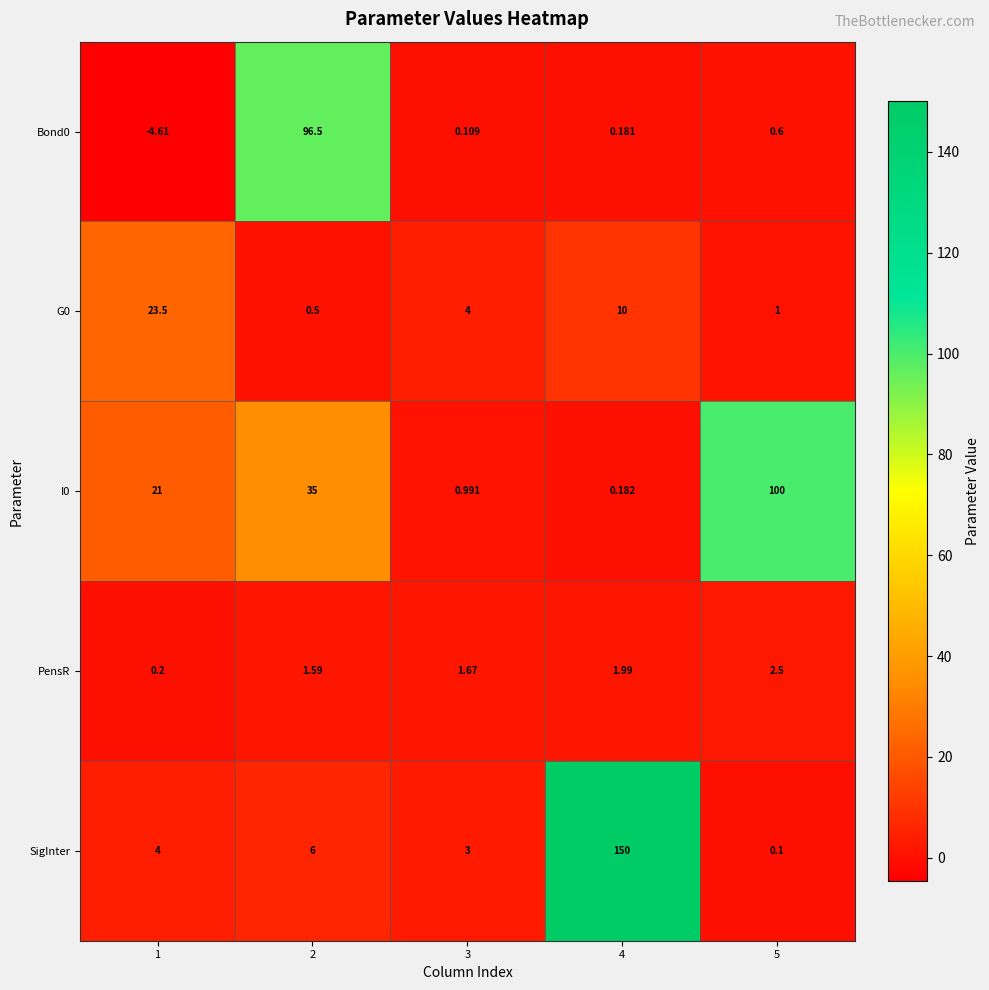

At which category is the sum across all series the highest?

4